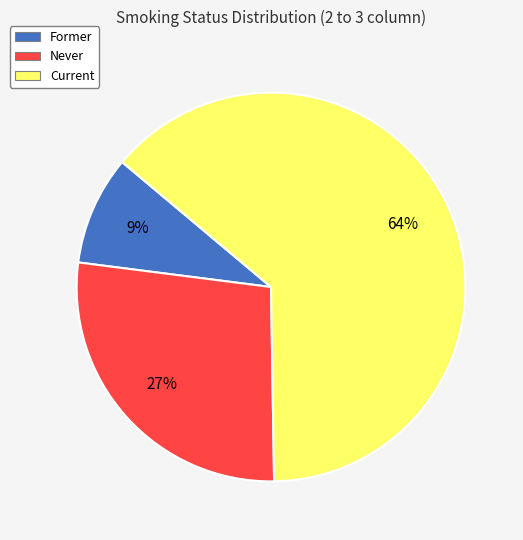

What percentage is the Current slice, to the nearest percent?

64%